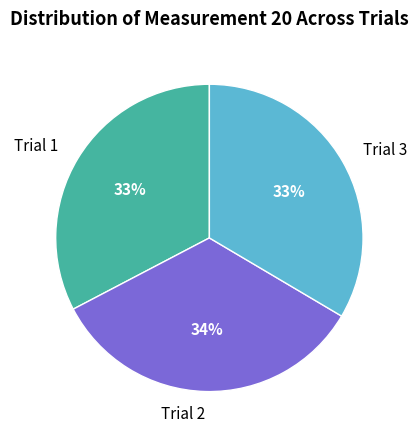

What is the ratio of the value at Trial 2 to the value at Trial 3?

1.0